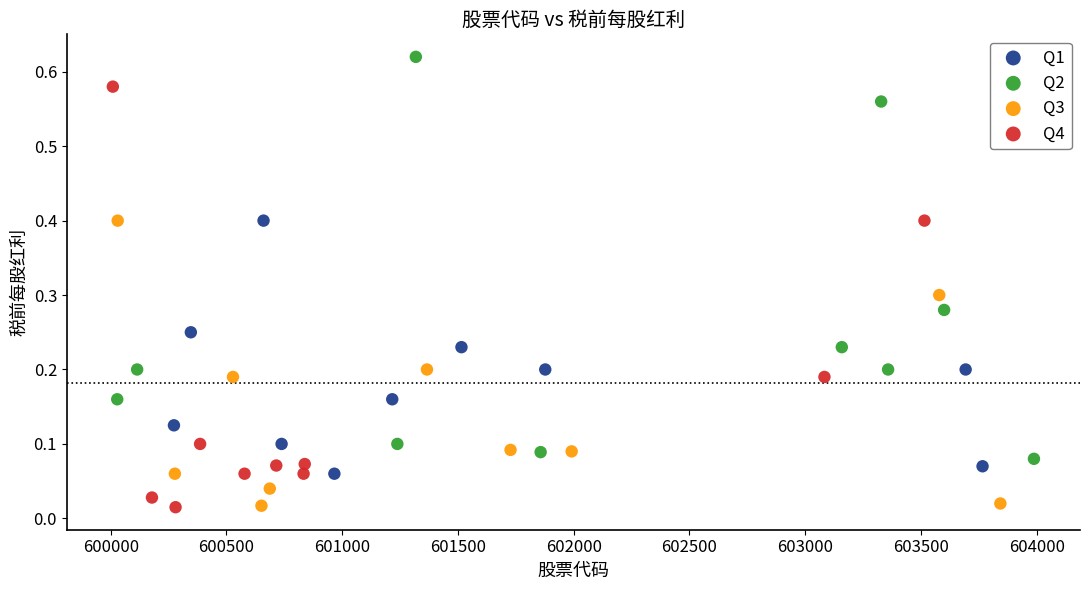

What are all the series names shown in the legend?

Q1, Q2, Q3, Q4